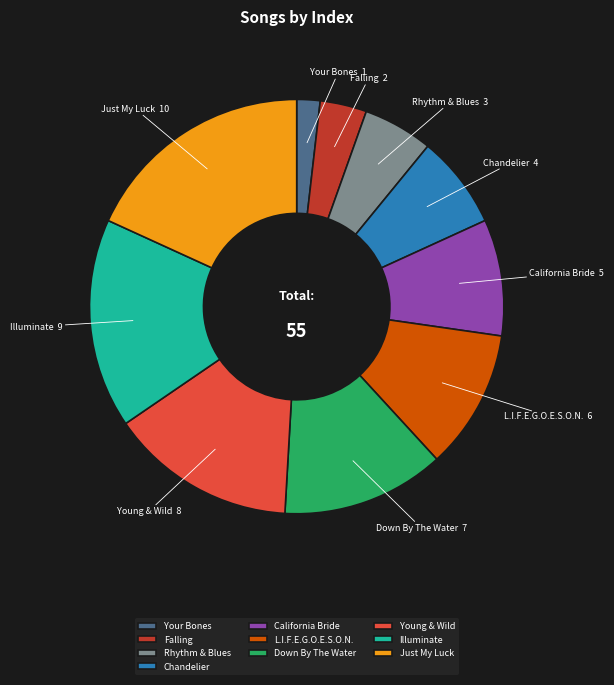

Does Down By The Water represent more than half of the total?

No